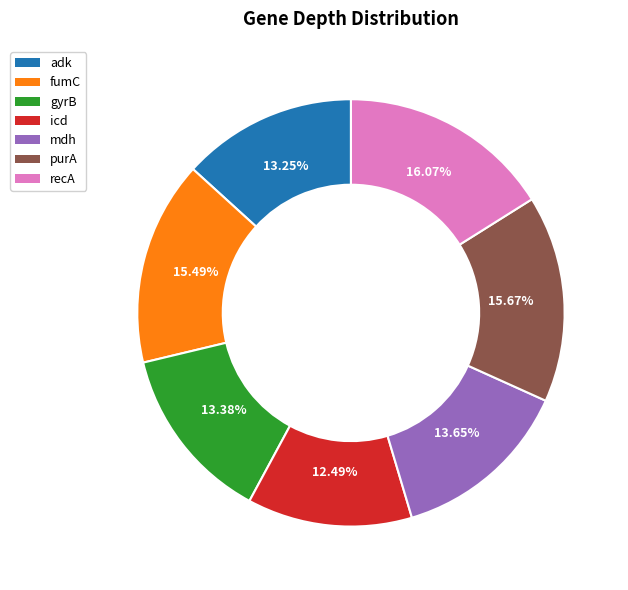

To the nearest percent, what percentage of the pie is purA?

16%